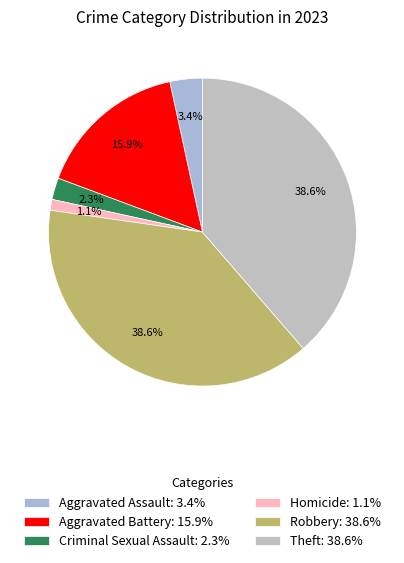

Is it true that Aggravated Assault is 17% of the pie?

False